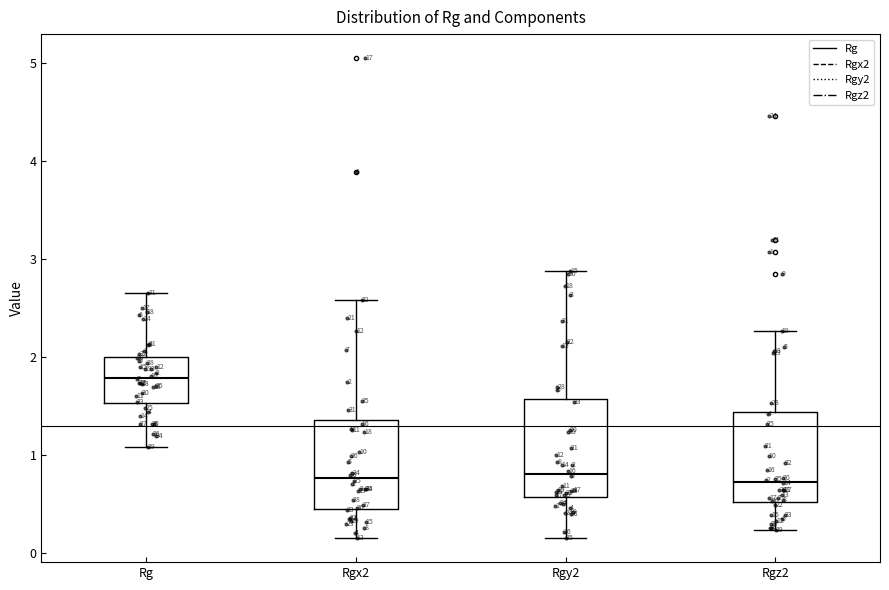

Which box has the highest median line?

Rg